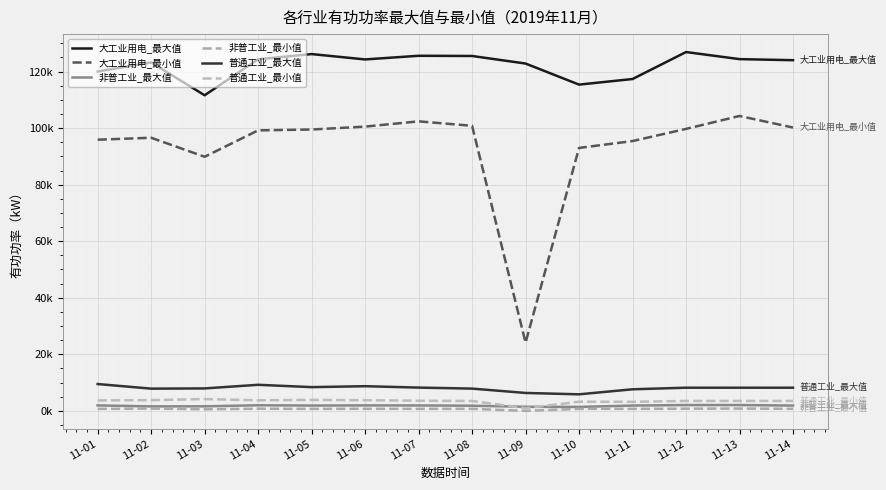

Is the value of 普通工业_最大值 at 11-10 greater than the value of 非普工业_最小值 at 11-08?

Yes